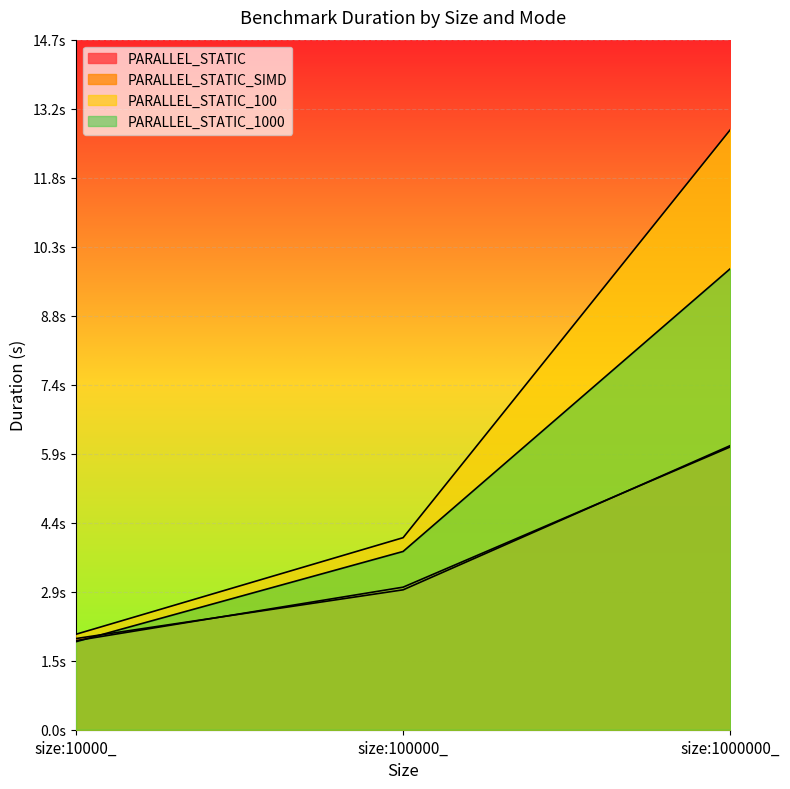

At size:10000_, list the series in order from smallest to largest.

PARALLEL_STATIC_1000, PARALLEL_STATIC_SIMD, PARALLEL_STATIC, PARALLEL_STATIC_100